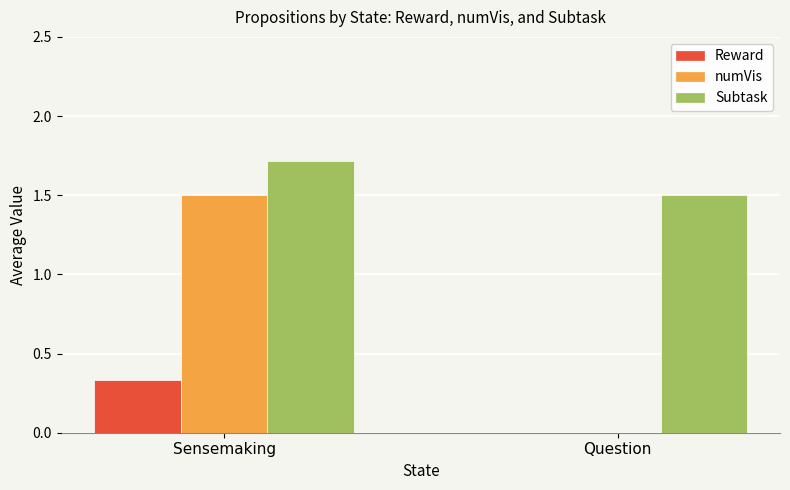

At which label does Subtask reach its peak?

Sensemaking